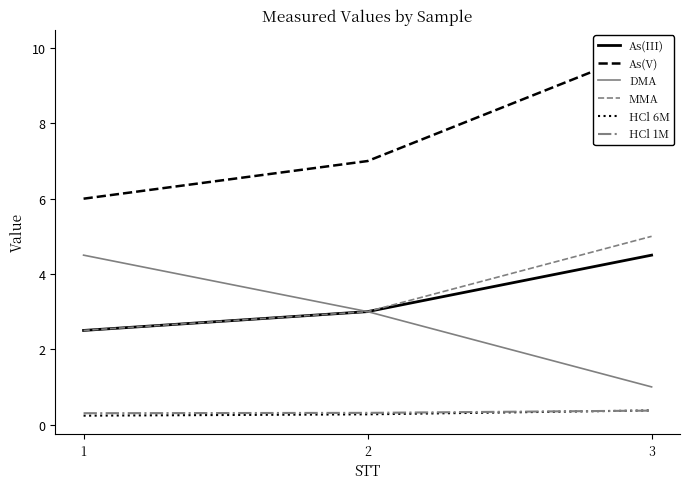

Which series has the widest spread of values?

As(V)